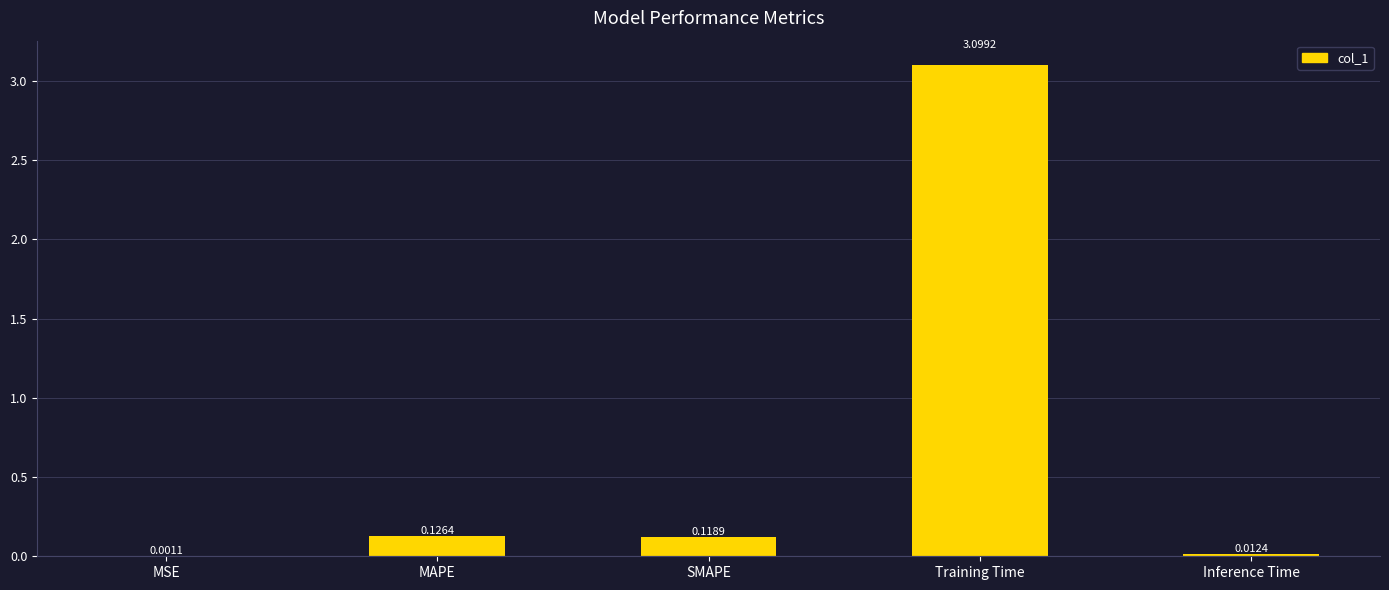

What is the sum of the values at MSE and Training Time?

3.1